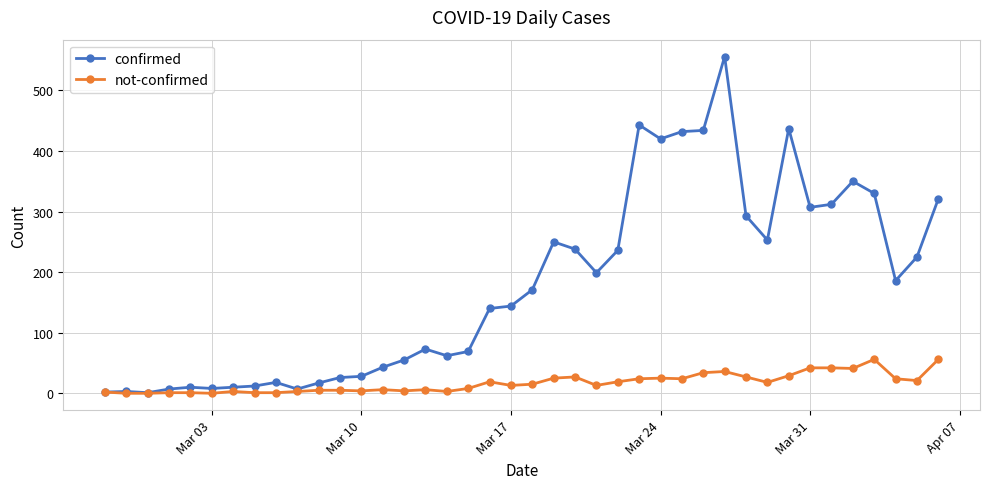

How many series are shown in this chart?

2